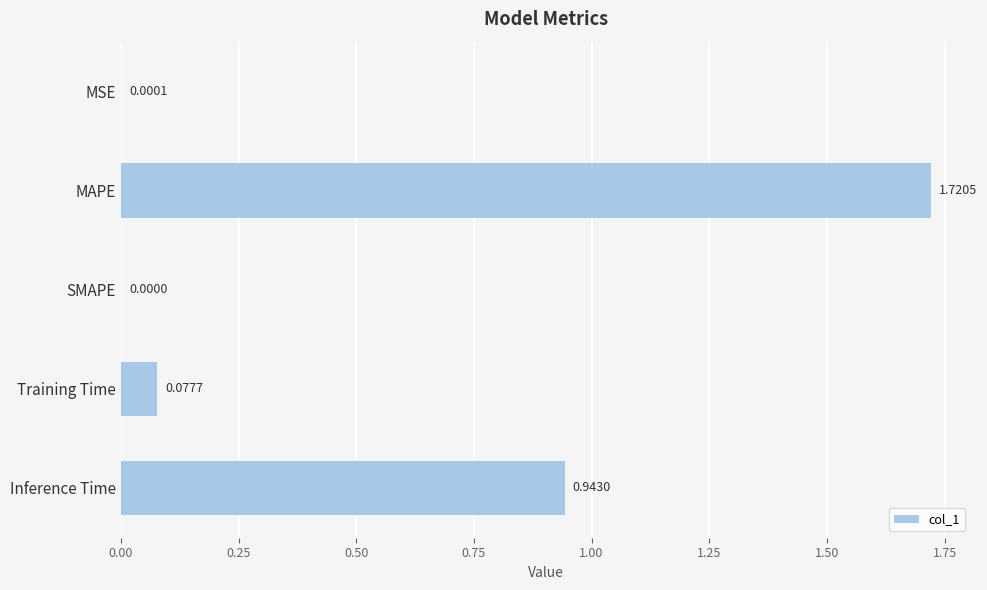

Which label corresponds to the largest value in the chart?

MAPE